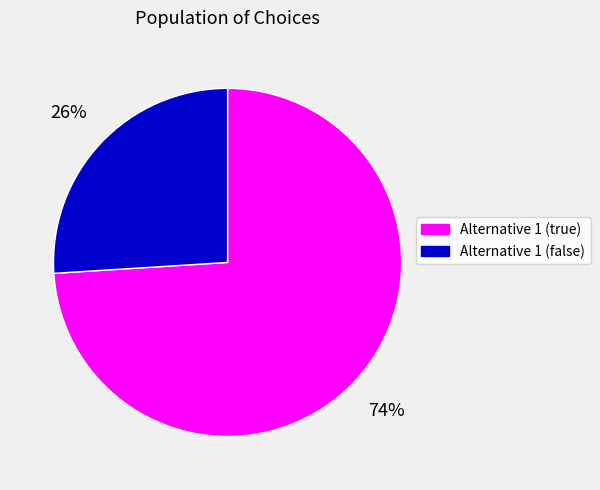

To the nearest percent, what is the difference between the largest and smallest slice percentages?

48%